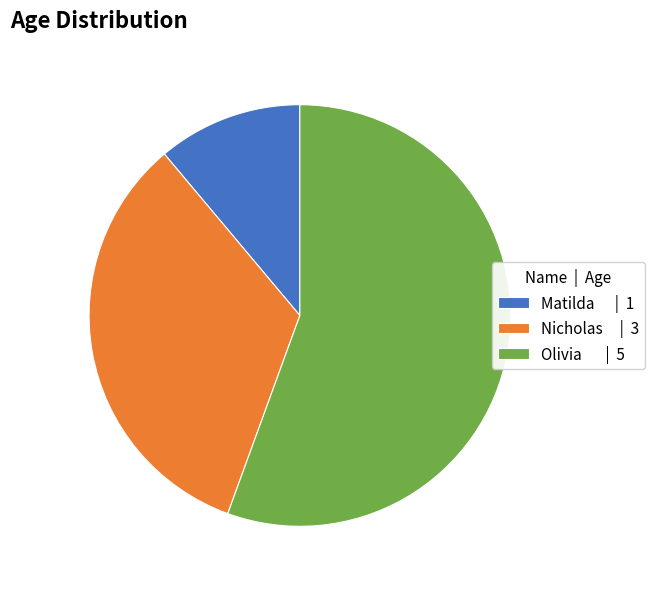

True or false: Nicholas | 3 accounts for 33% of the total.

True